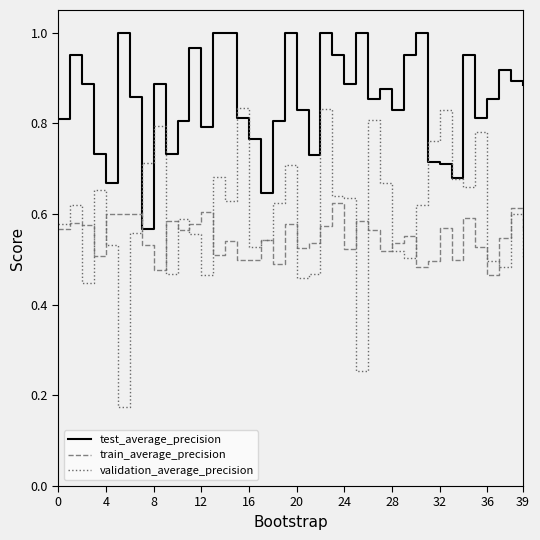

Count the validation_average_precision values in the range 0 to 1.

40